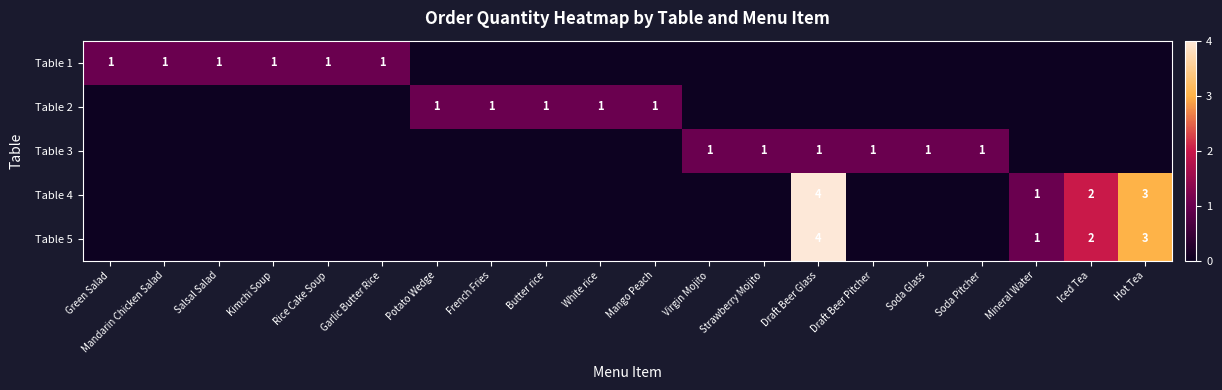

Is it true that Table 4 equals 1 at Mineral Water?

True